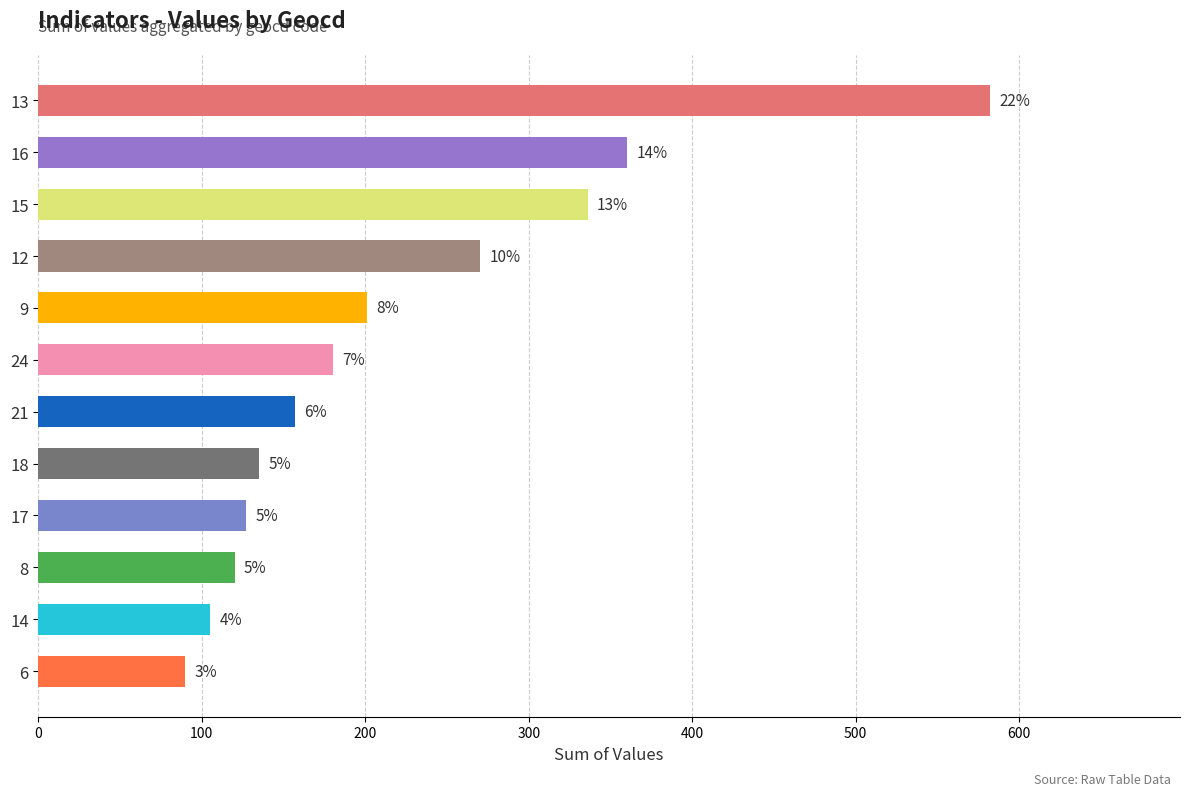

Does the chart contain stacked bars?

No